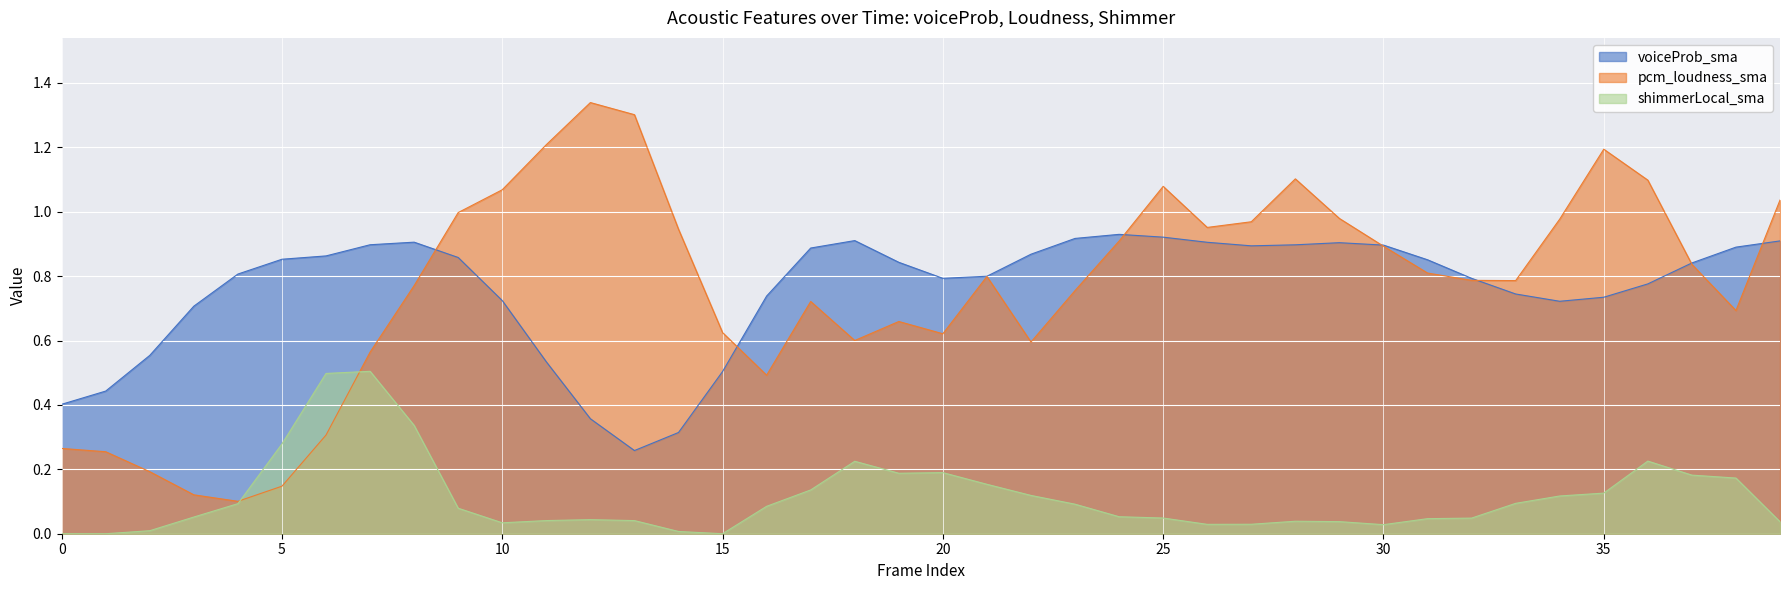

What value does the pcm_loudness_sma series have at 39?

1.0